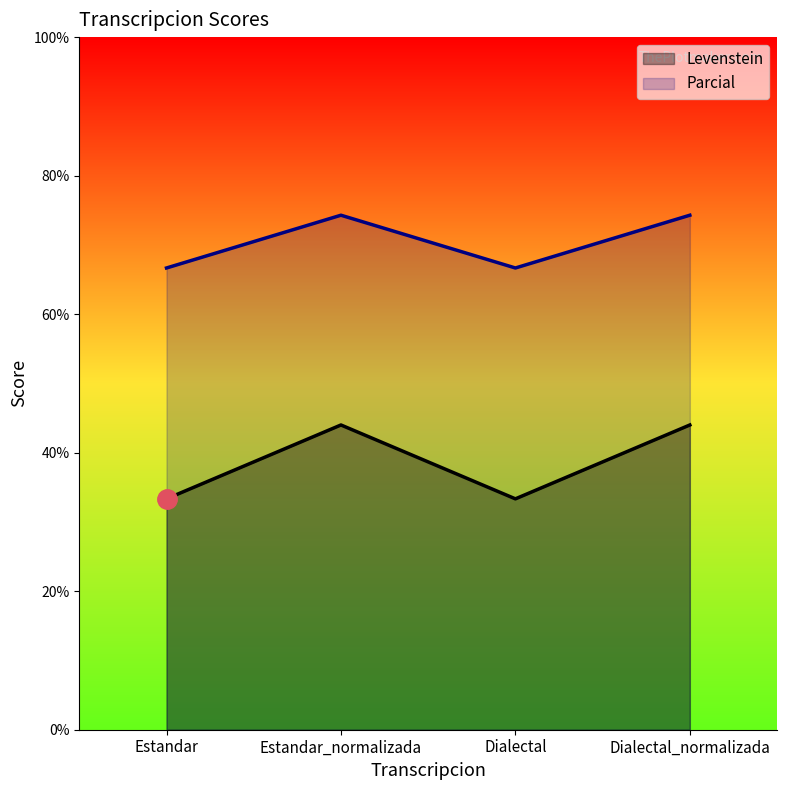

Is it true that Parcial equals 66.7 at Dialectal?

True